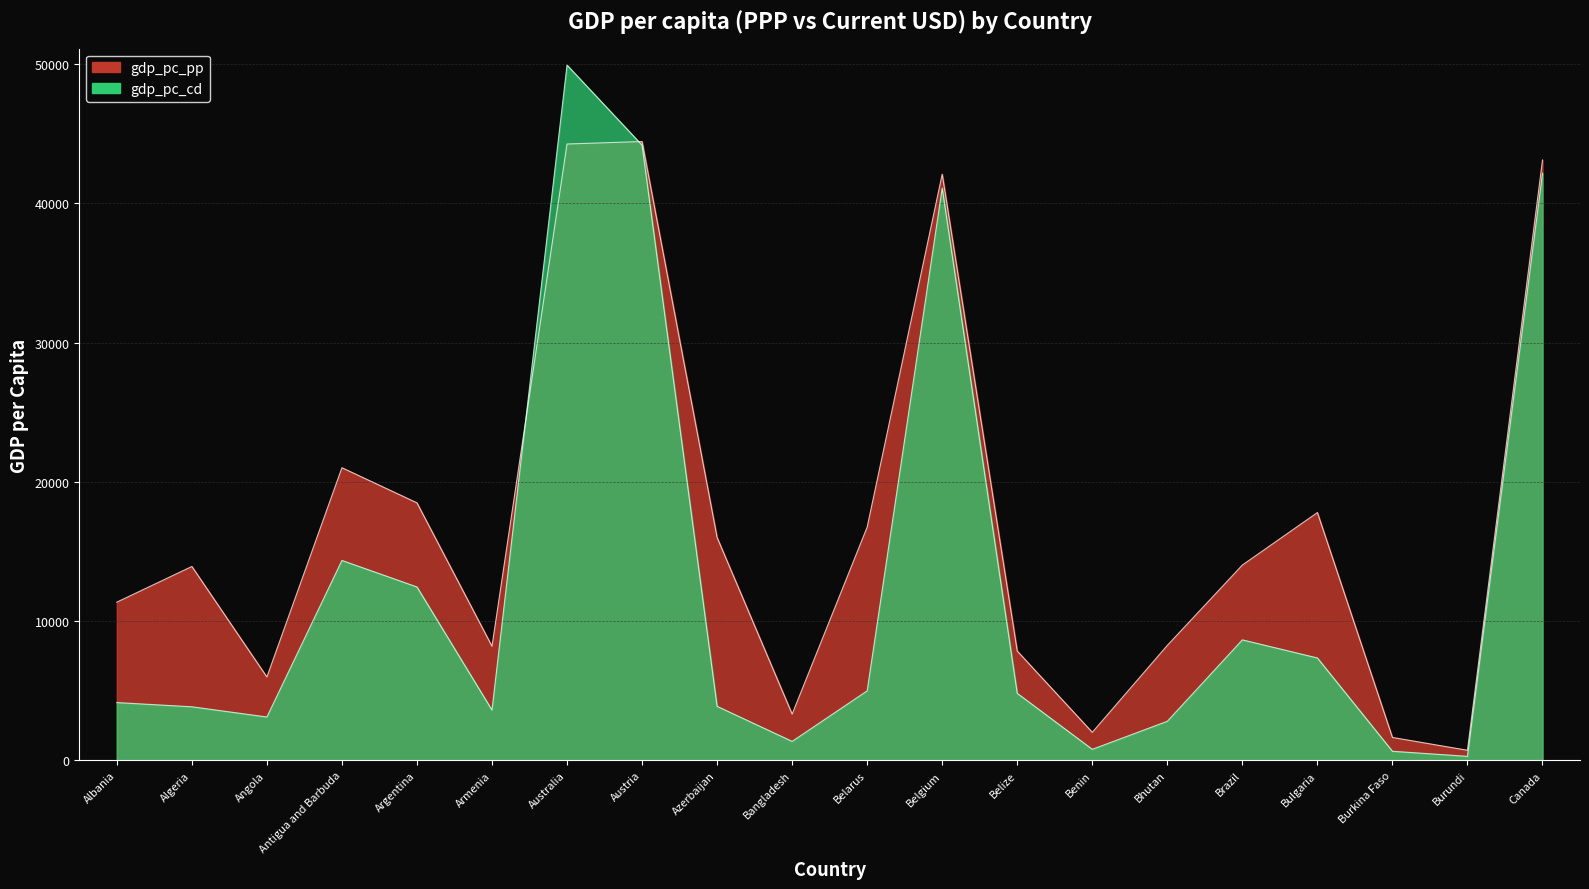

Reading left to right, extract all data points from this chart.

gdp_pc_pp: 11359.2	13921.2	5984.6	21013.0	18489.4	8190.2	44260.6	44438.7	16001.3	3319.3	16752.1	42094.6	7846.0	2010.0	8253.3	14023.7	17794.5	1642.2	721.2	43113.7
gdp_pc_cd: 4146.9	3843.8	3110.8	14353.4	12449.2	3606.2	49927.8	44176.5	3876.9	1358.8	4989.2	41096.2	4810.6	789.4	2804.0	8650.0	7350.8	649.7	285.7	42157.9